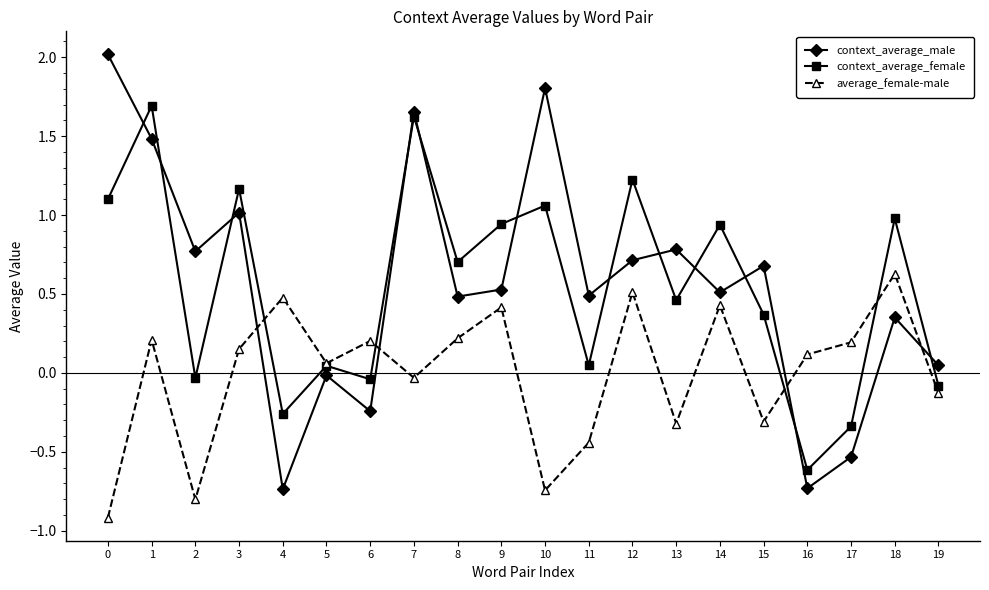

Where is the first local maximum for context_average_female?

1